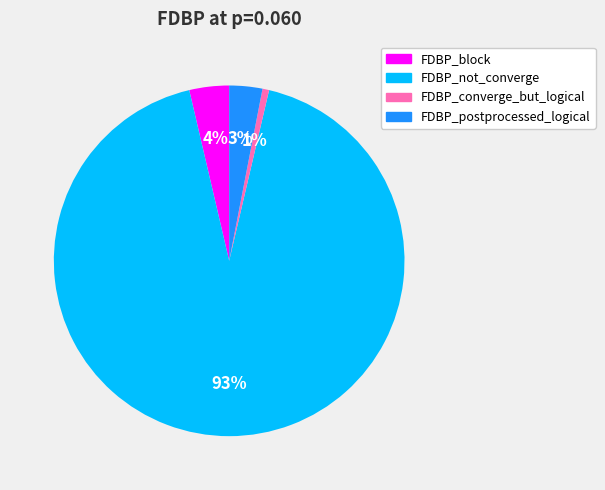

What percentage is the FDBP_block slice, to the nearest percent?

4%